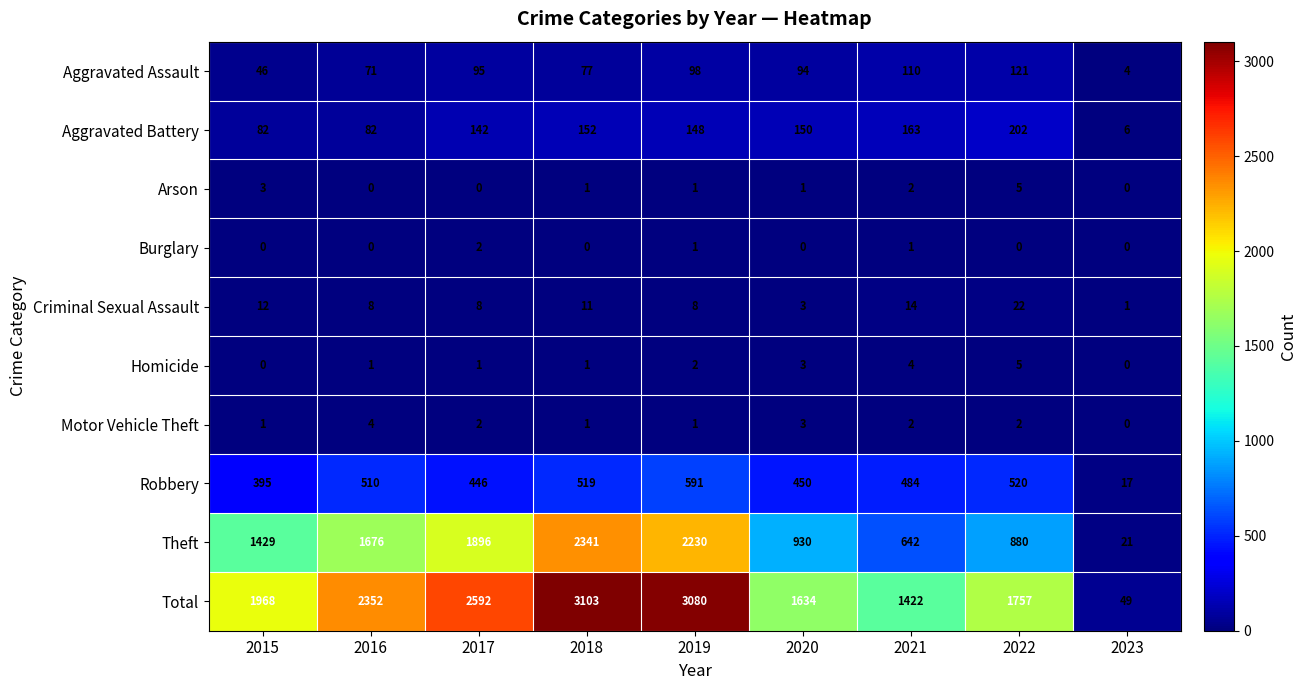

What is the spread (max minus min) of values at 2021?

1421